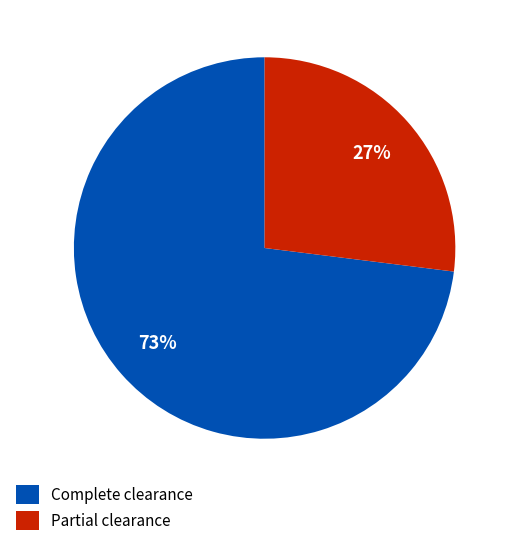

Which category has the smallest portion of the pie?

Partial clearance